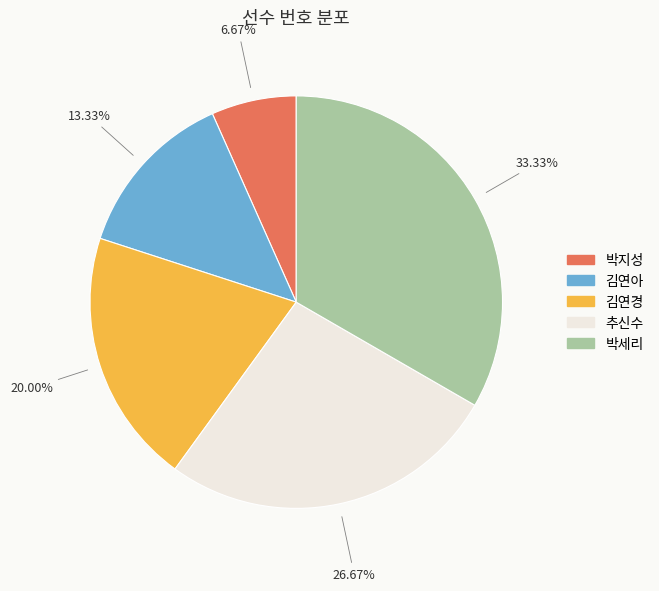

The 박세리 slice represents 33% of the pie. True or false?

True